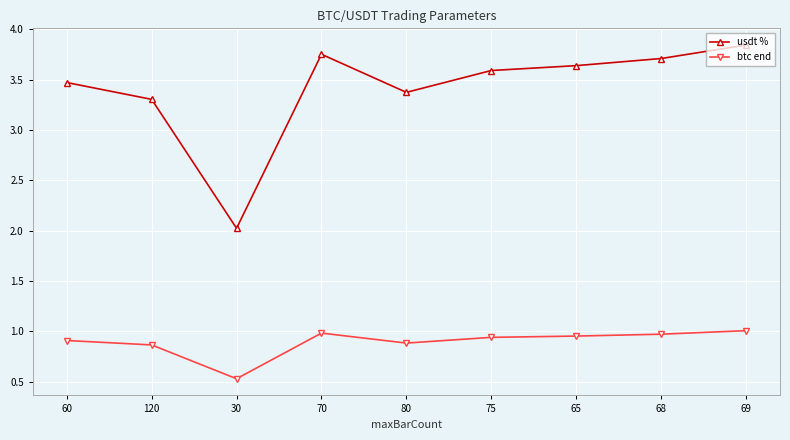

Rank the series by their average value, from lowest to highest.

btc end, usdt %